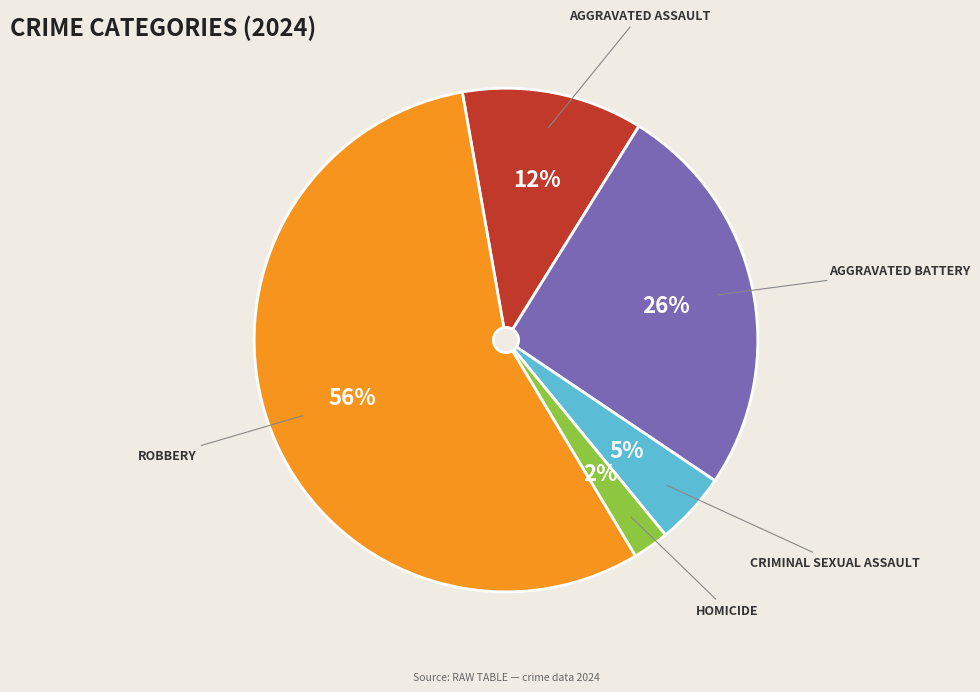

To the nearest percent, what is the difference between the largest and smallest slice percentages?

53%